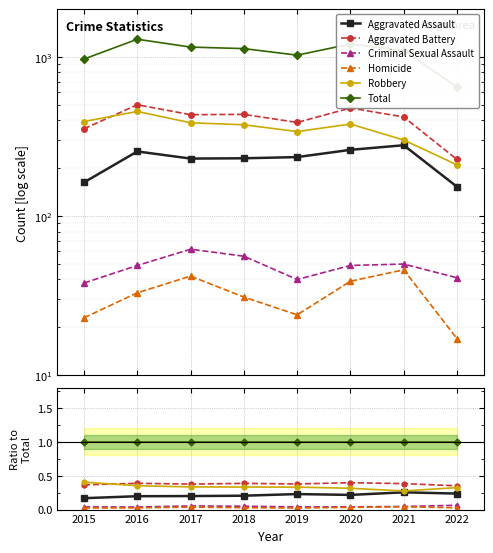

What is the value of the Total point at the 3rd from the left?

1.0